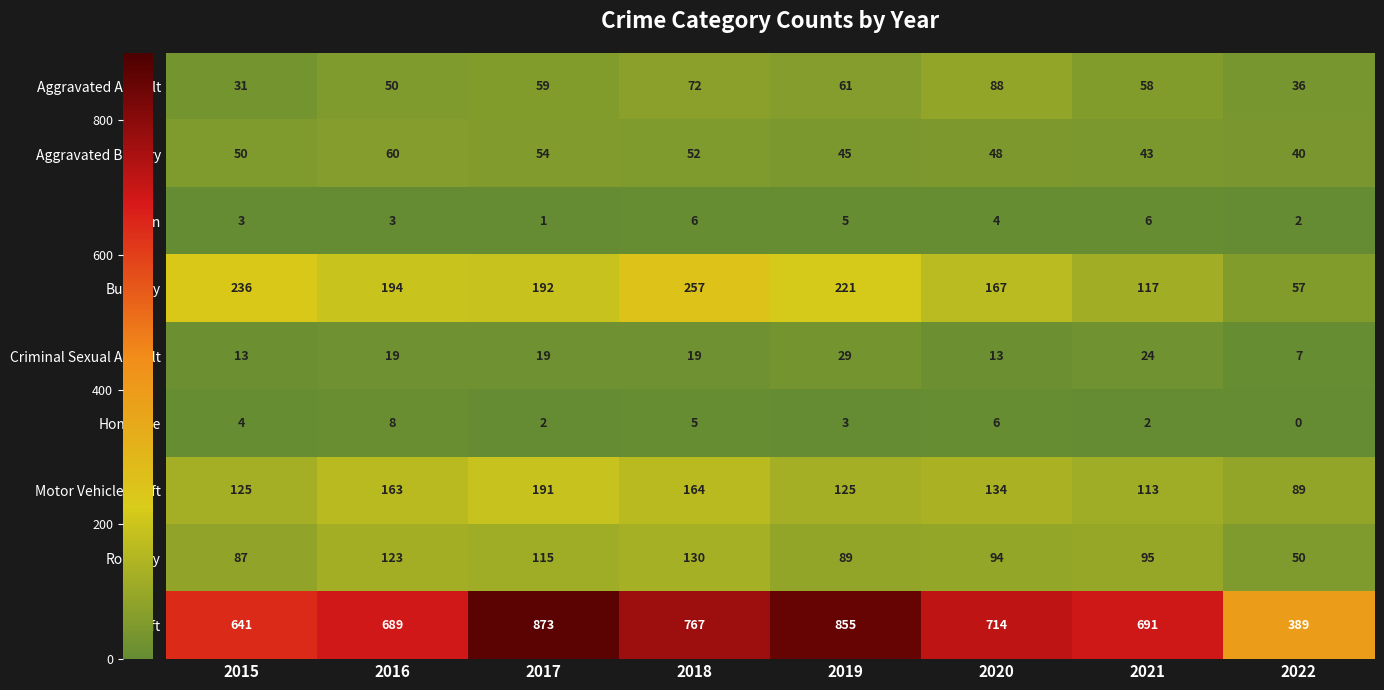

At which category is the sum across all series the highest?

2017